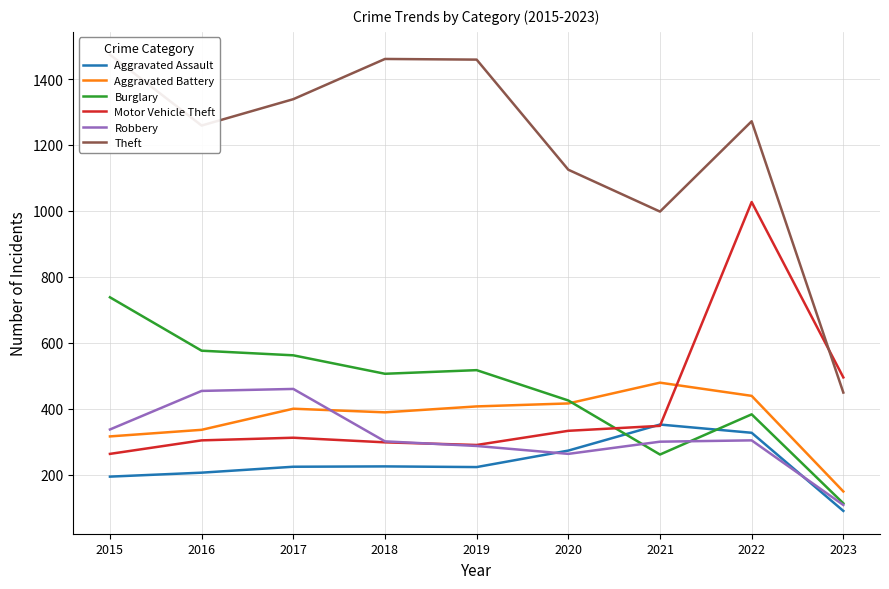

How many intersections are there between Robbery and Aggravated Assault?

2